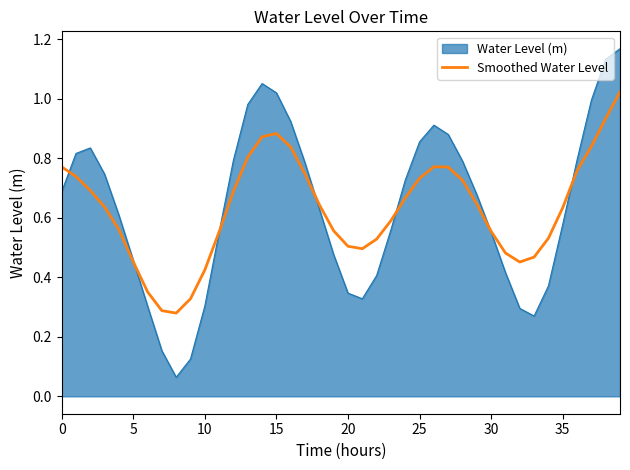

How many lines are shown in the chart?

2